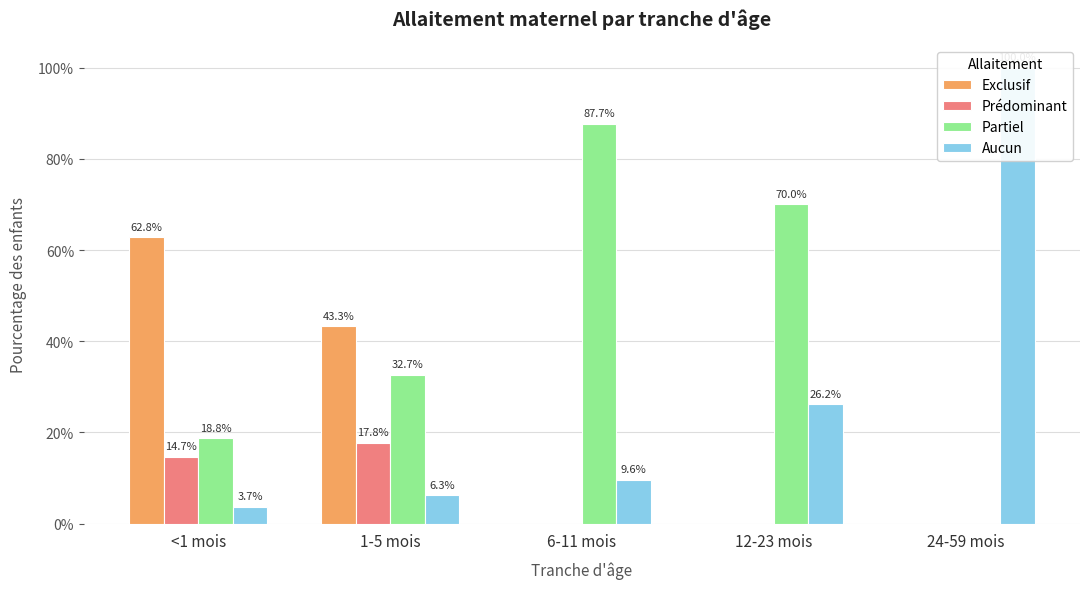

True or false: Prédominant has a value of 0.0 at 6-11 mois.

True